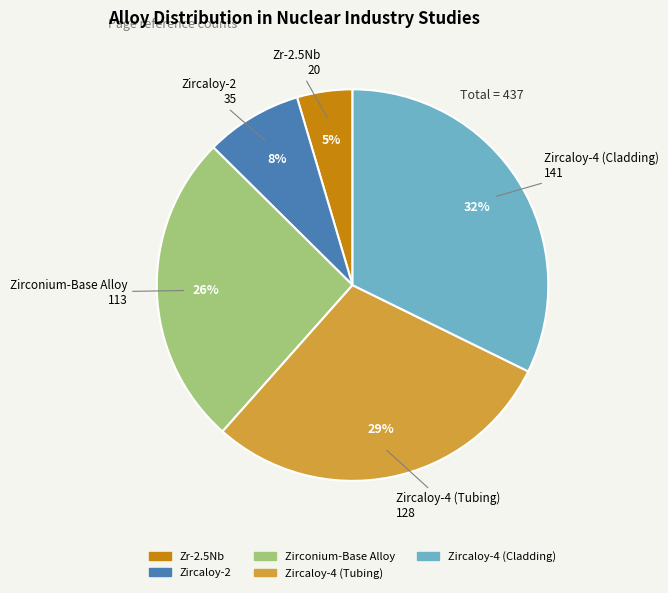

To the nearest percent, what portion does Zircaloy-4 (Tubing) represent?

29%